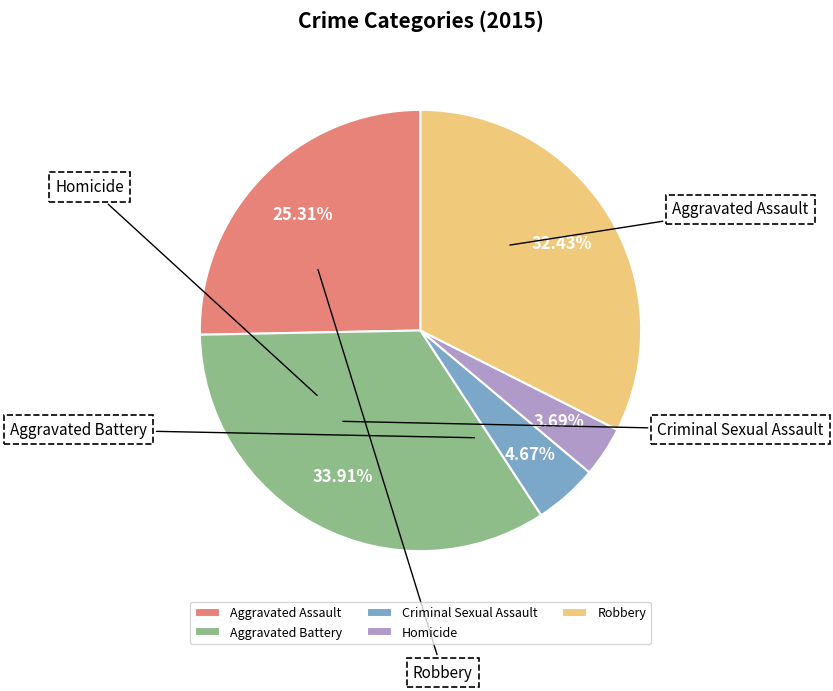

What percentage is the Robbery slice, to the nearest percent?

32%